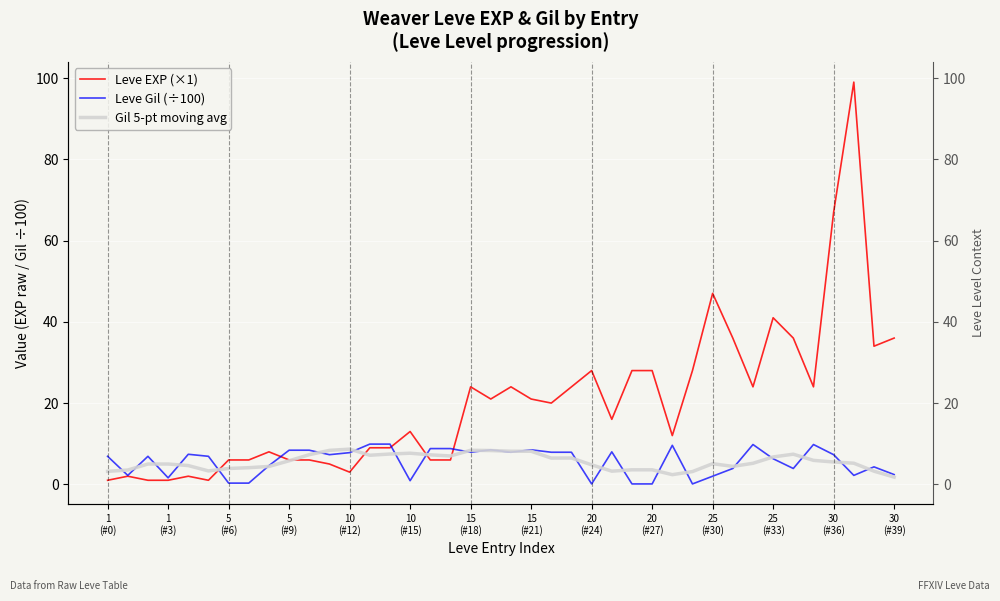

What is the spread (max minus min) of values at 28?

9.6